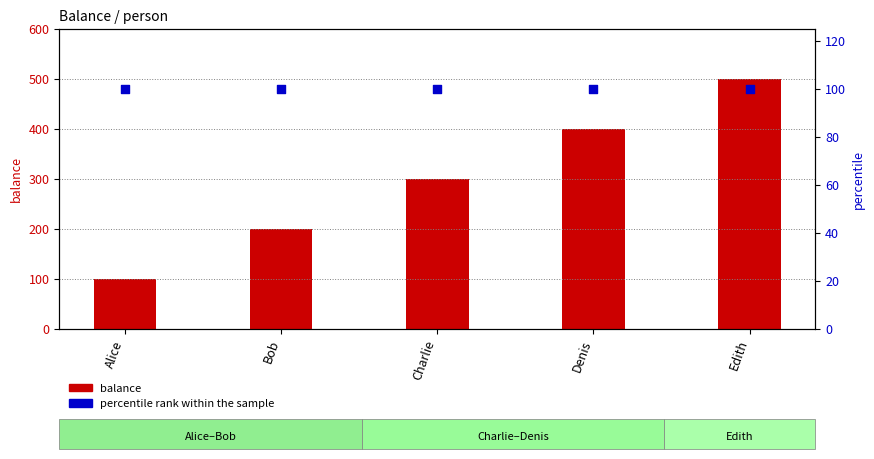

At which category is the sum across all series the highest?

Edith